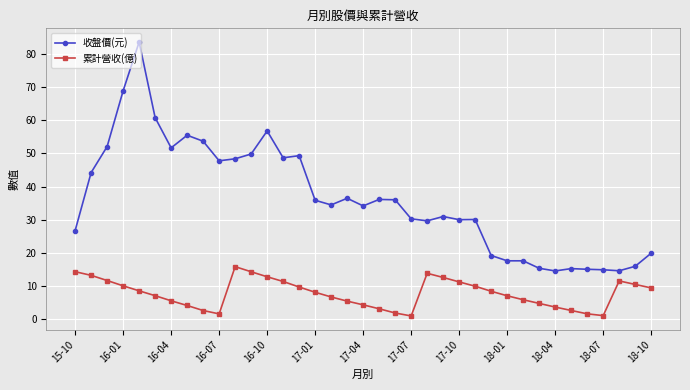

True or false: 累計營收(億) has more than 2 interior local peaks.

True